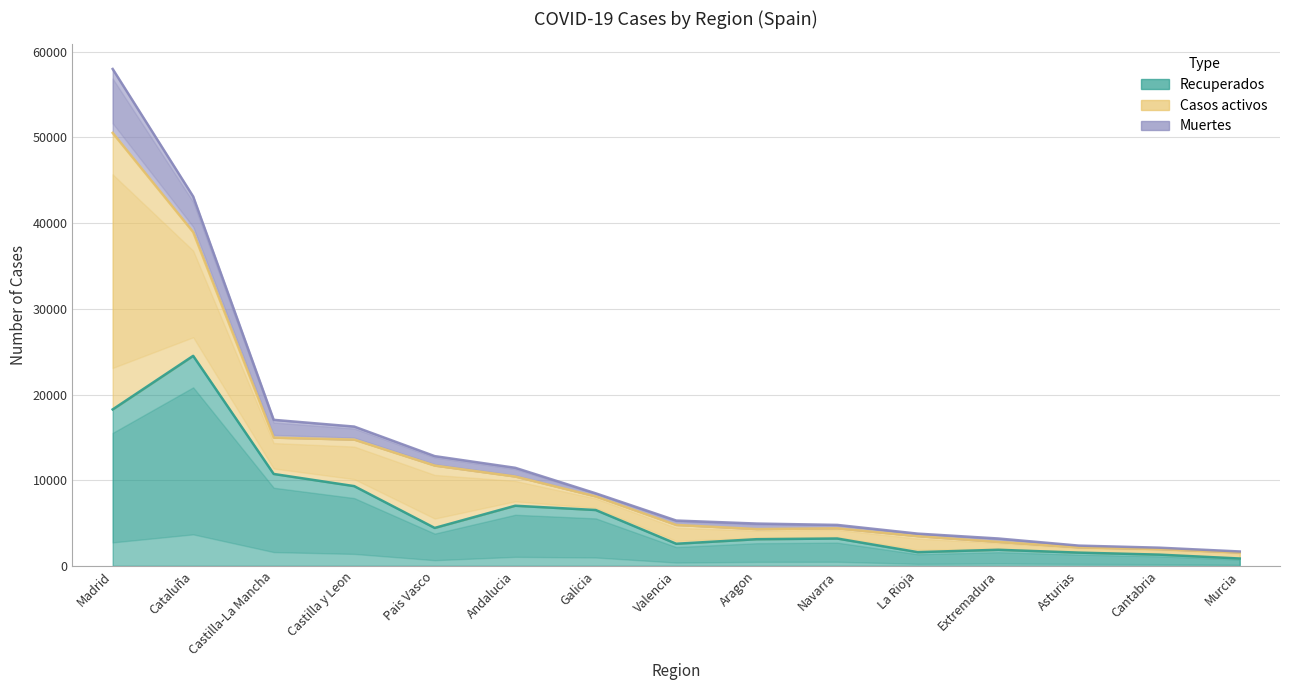

True or false: Recuperados has a value of 24514 at Cataluña.

True